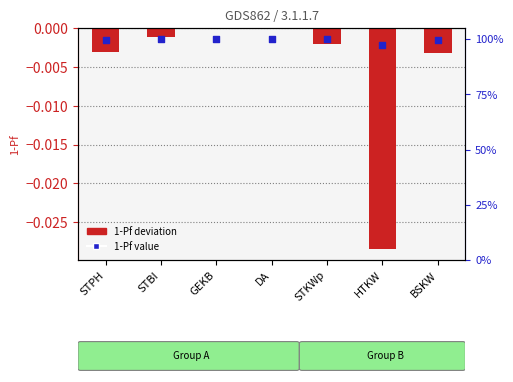

At how many categories does at least one series exceed 0?

7